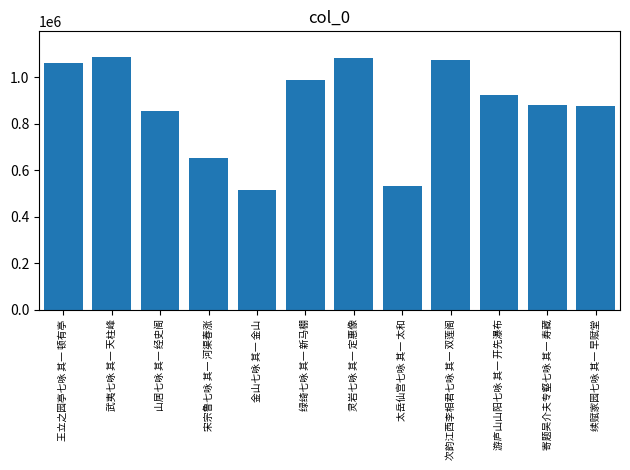

What position from the left is 宋宗鲁七咏 其一 河渠春涨?

4